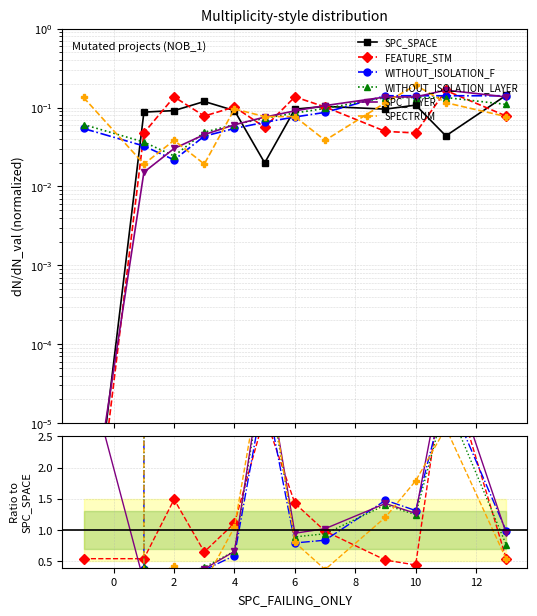

The value of FEATURE_STM at 0 is 0.1. True or false?

False